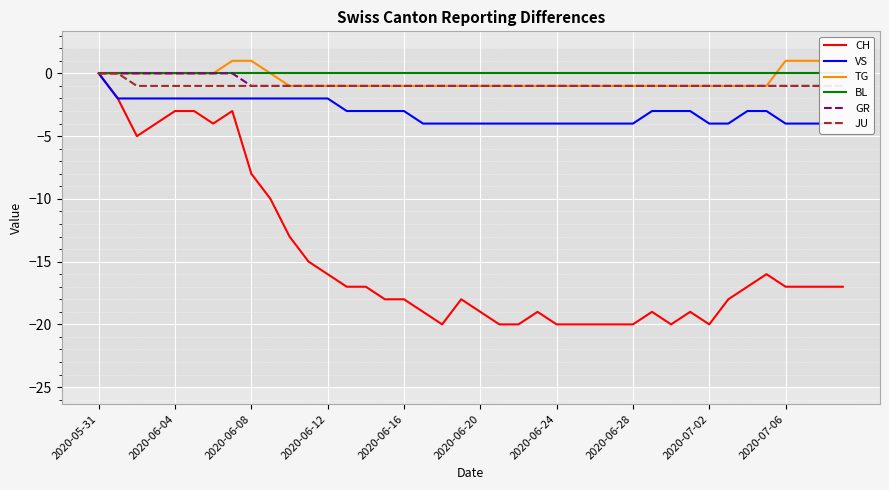

Reading right to left, what are all the values shown in this chart?

CH: -17	-17	-17	-17	-16	-17	-18	-20	-19	-20	-19	-20	-20	-20	-20	-20	-19	-20	-20	-19	-18	-20	-19	-18	-18	-17	-17	-16	-15	-13	-10	-8	-3	-4	-3	-3	-4	-5	-2	0
VS: -4	-4	-4	-4	-3	-3	-4	-4	-3	-3	-3	-4	-4	-4	-4	-4	-4	-4	-4	-4	-4	-4	-4	-3	-3	-3	-3	-2	-2	-2	-2	-2	-2	-2	-2	-2	-2	-2	-2	0
TG: 1	1	1	1	-1	-1	-1	-1	-1	-1	-1	-1	-1	-1	-1	-1	-1	-1	-1	-1	-1	-1	-1	-1	-1	-1	-1	-1	-1	-1	0	1	1	0	0	0	0	0	0	0
BL: 0	0	0	0	0	0	0	0	0	0	0	0	0	0	0	0	0	0	0	0	0	0	0	0	0	0	0	0	0	0	0	0	0	0	0	0	0	0	0	0
GR: -1	-1	-1	-1	-1	-1	-1	-1	-1	-1	-1	-1	-1	-1	-1	-1	-1	-1	-1	-1	-1	-1	-1	-1	-1	-1	-1	-1	-1	-1	-1	-1	0	0	0	0	0	0	0	0
JU: -1	-1	-1	-1	-1	-1	-1	-1	-1	-1	-1	-1	-1	-1	-1	-1	-1	-1	-1	-1	-1	-1	-1	-1	-1	-1	-1	-1	-1	-1	-1	-1	-1	-1	-1	-1	-1	-1	0	0